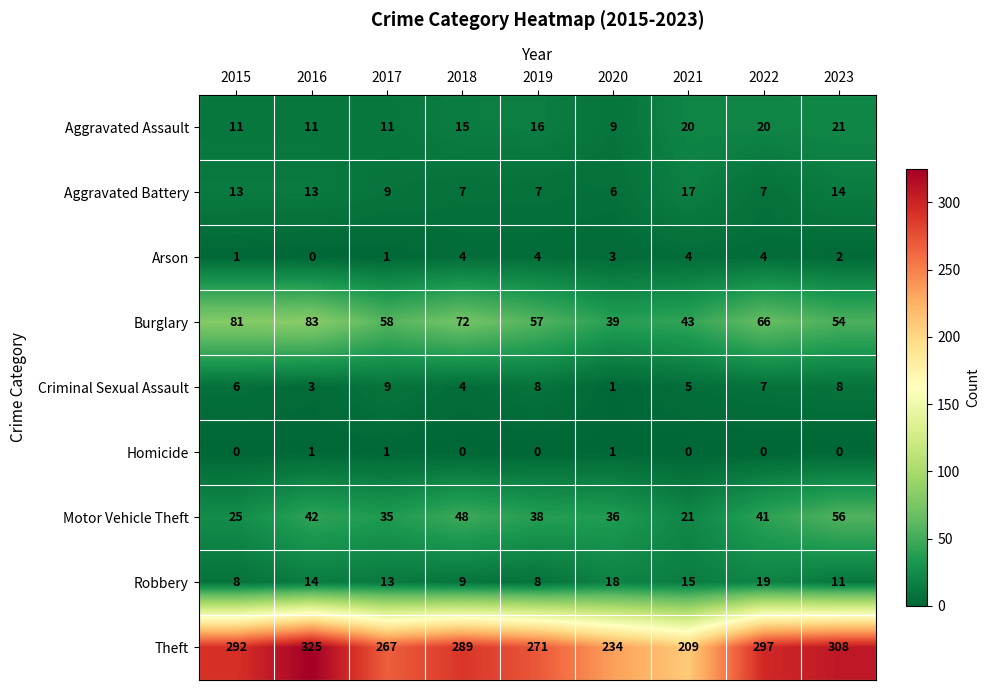

What is the difference between the maximum and minimum values in the Robbery series?

11